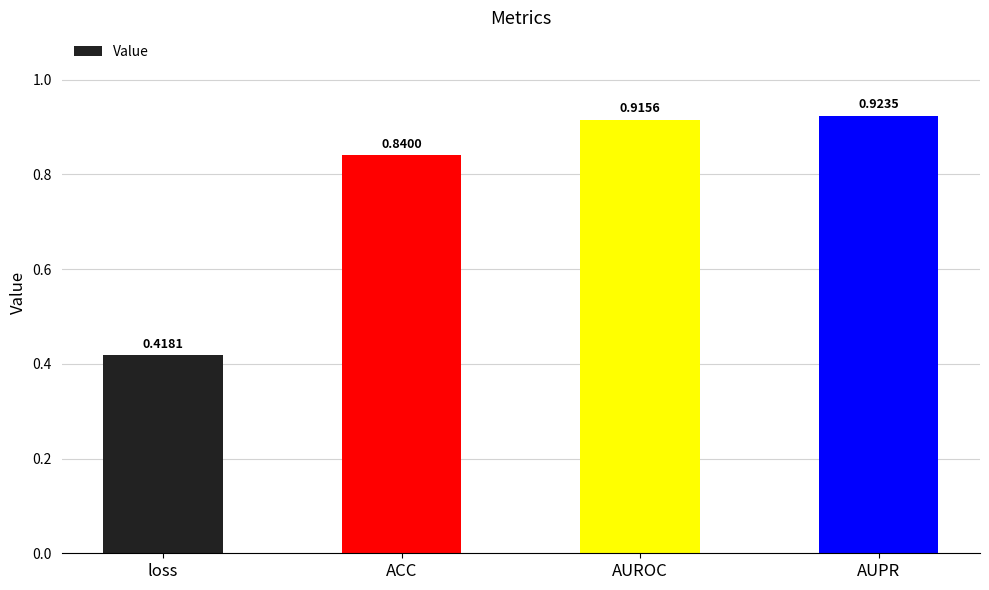

What is the label of the 3rd bar from the right?

ACC